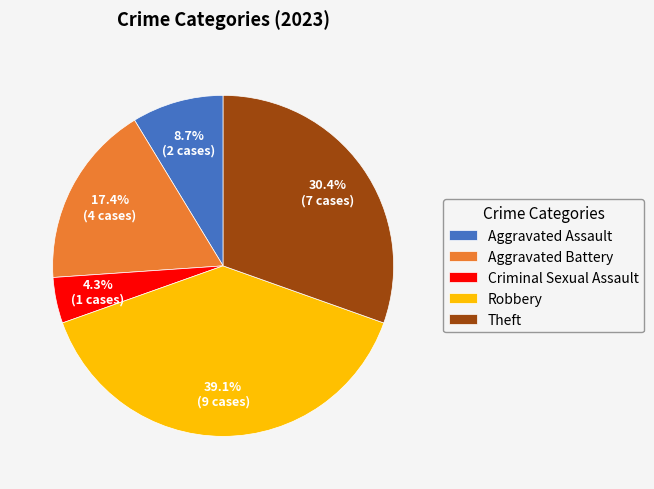

Which category has the biggest portion of the pie?

Robbery